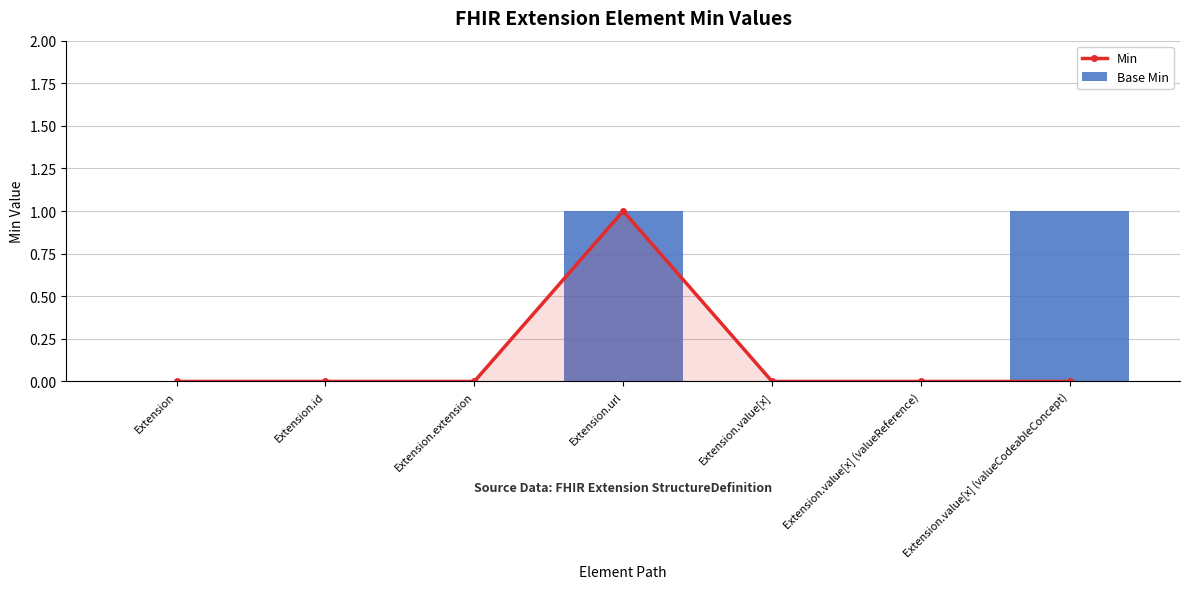

The value of Min at Extension.url is 1. True or false?

True